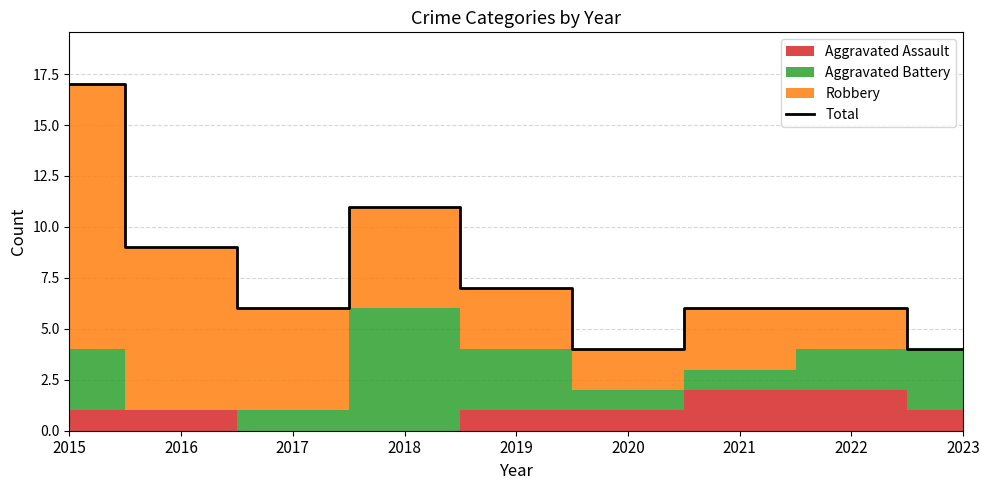

Reading left to right, transcribe all the data shown in this chart.

17	9	6	11	7	4	6	6	4